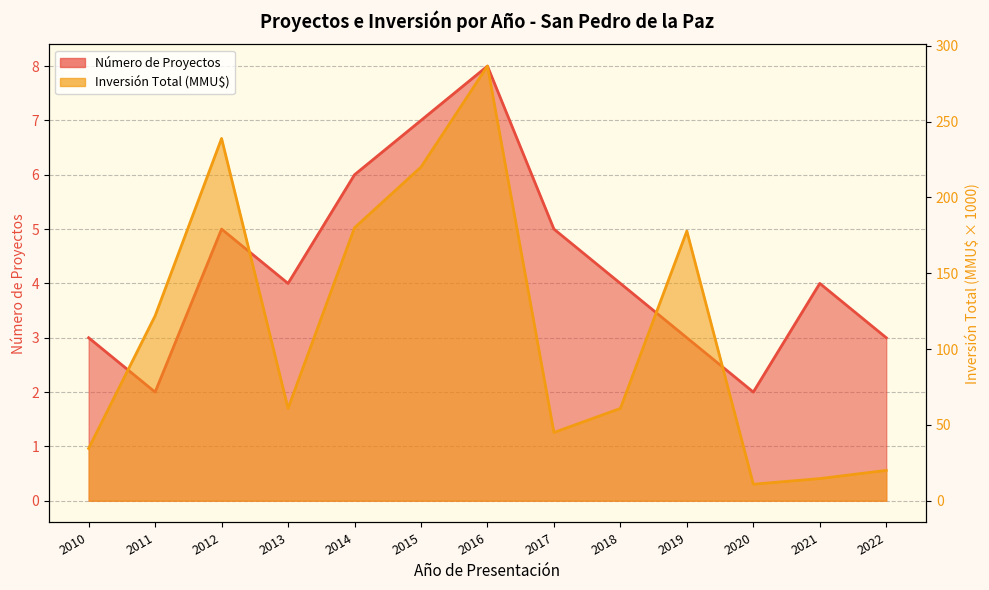

What is the sum of the Inversión Total (MMU$) values at 2011 and 2016?

408.5